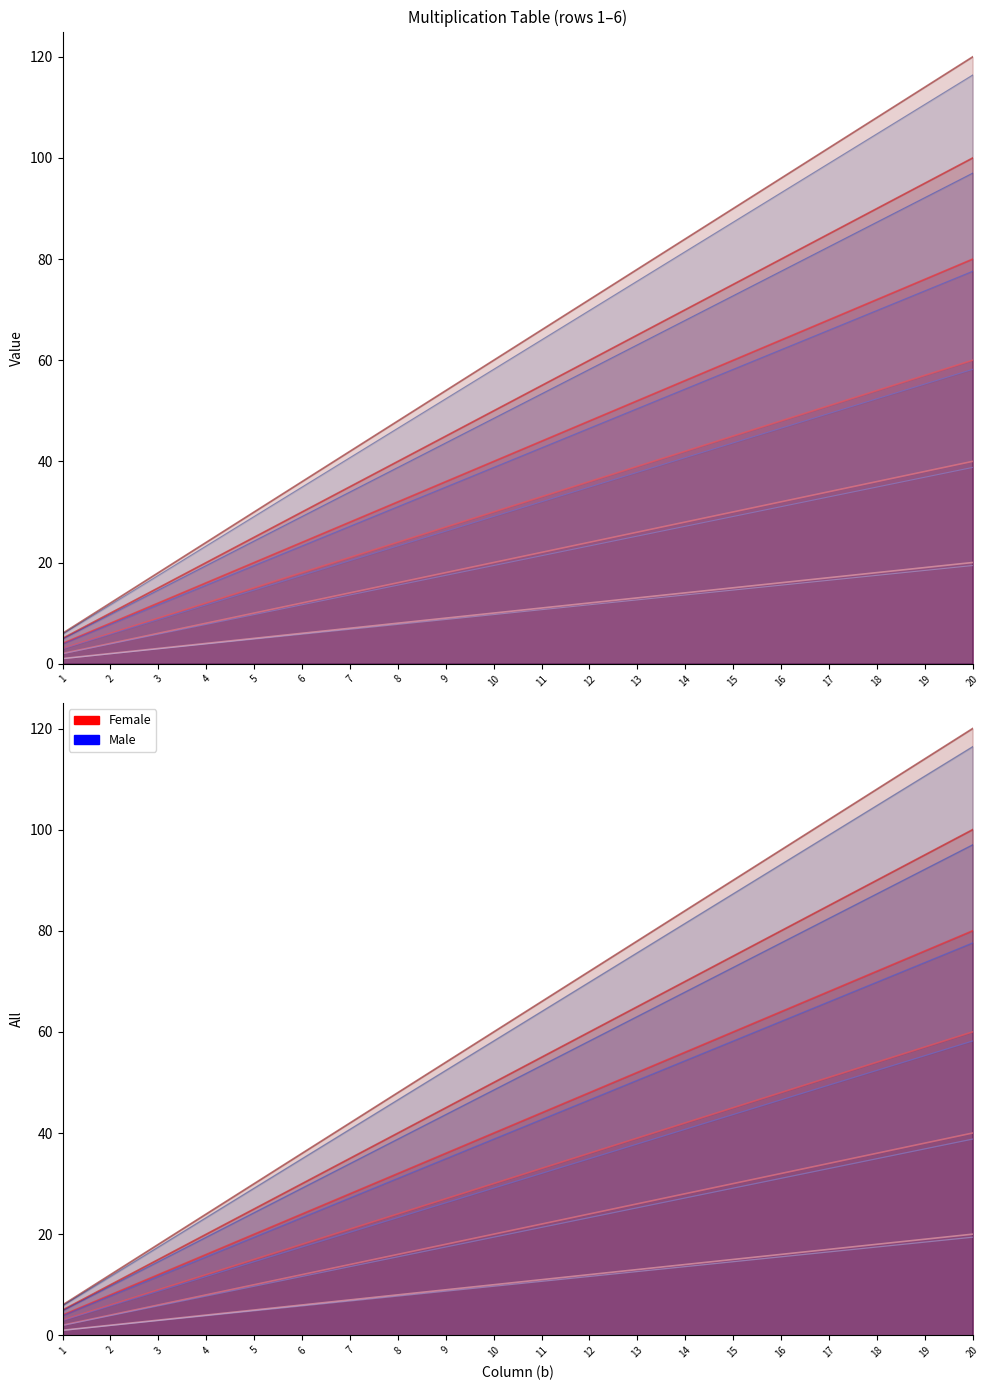

True or false: there are more than 1 points higher than both neighbors.

False